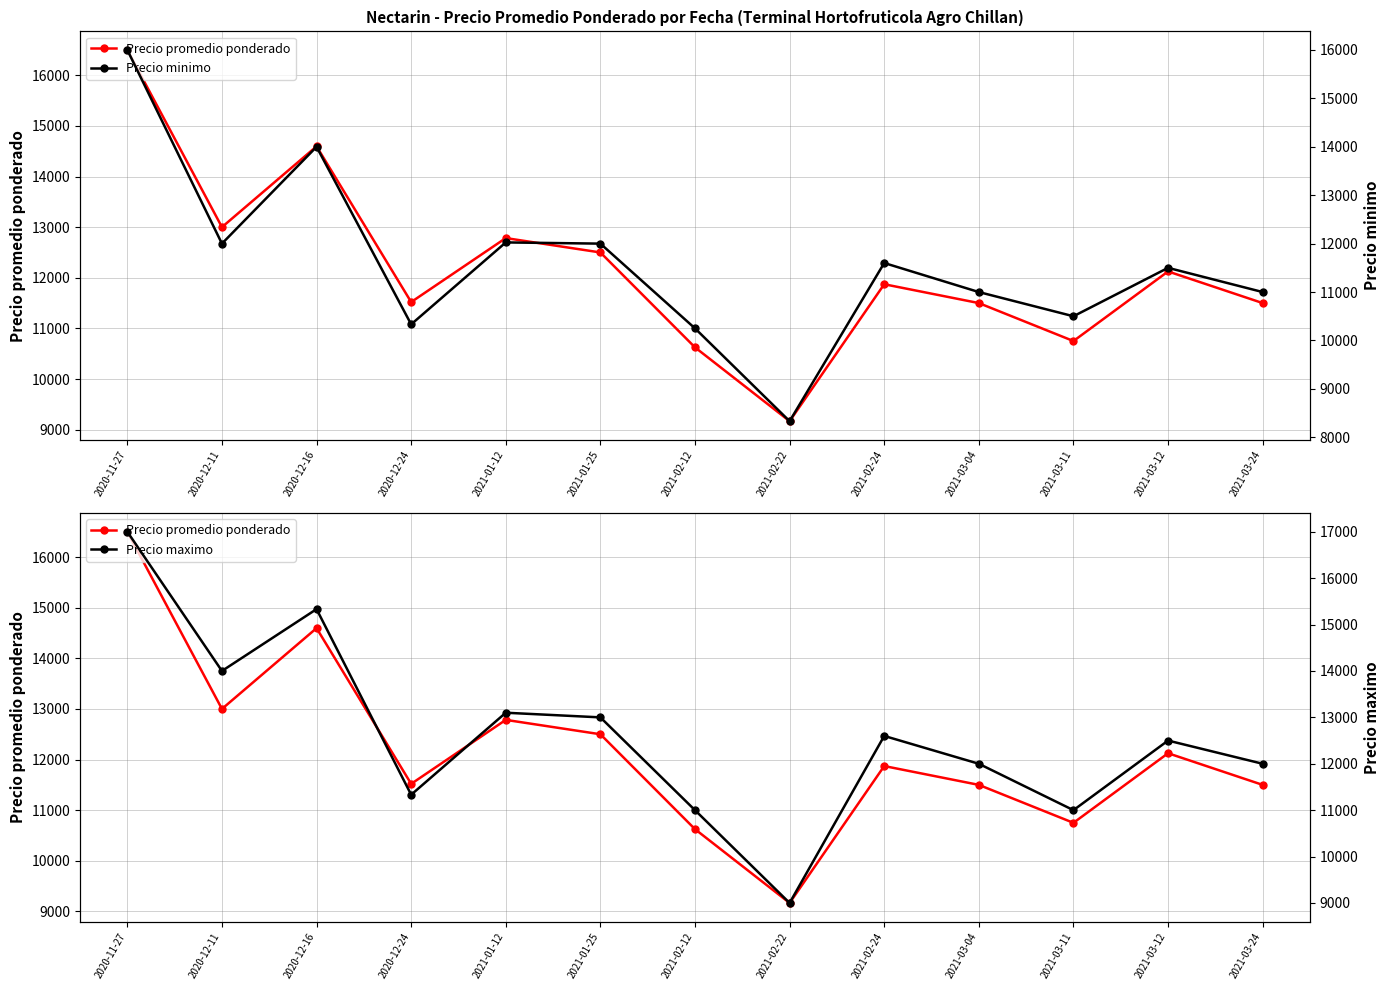

What is the minimum value for Precio maximo?

9000